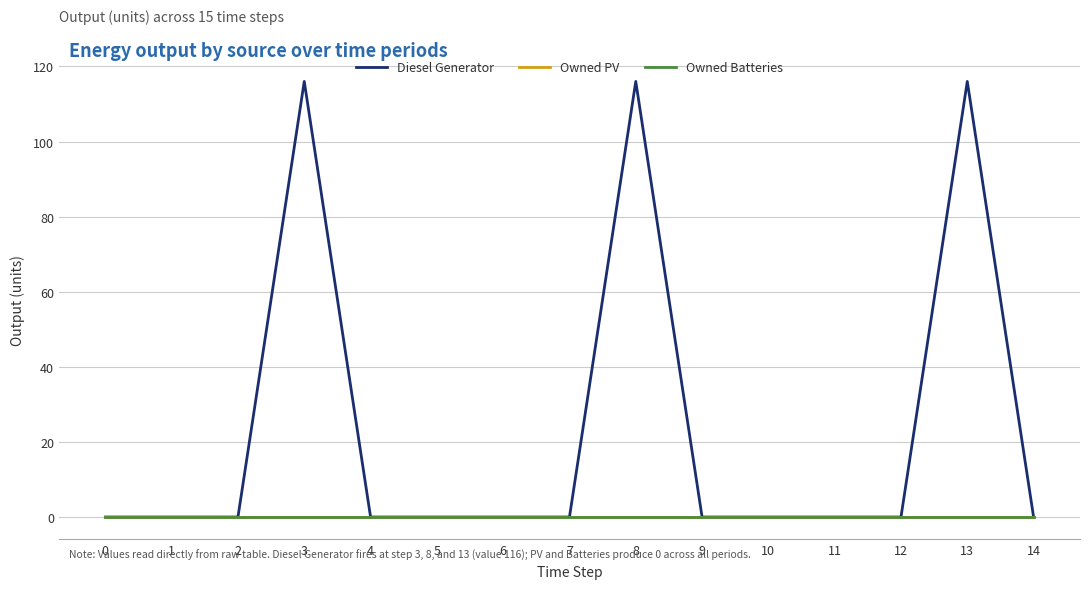

True or false: Owned PV has a value of 0 at 10.

True